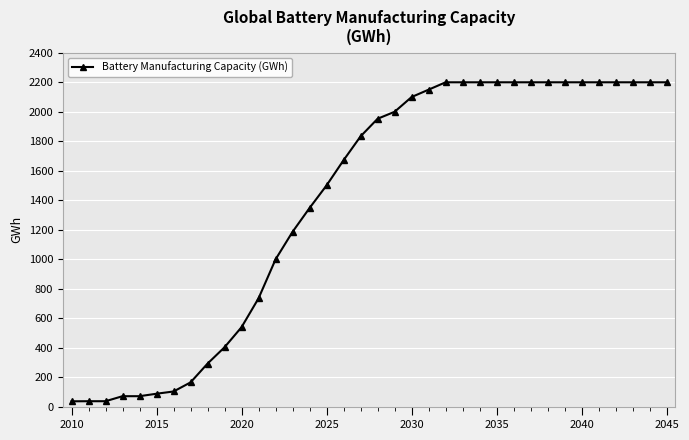

How many lines are shown in the chart?

1